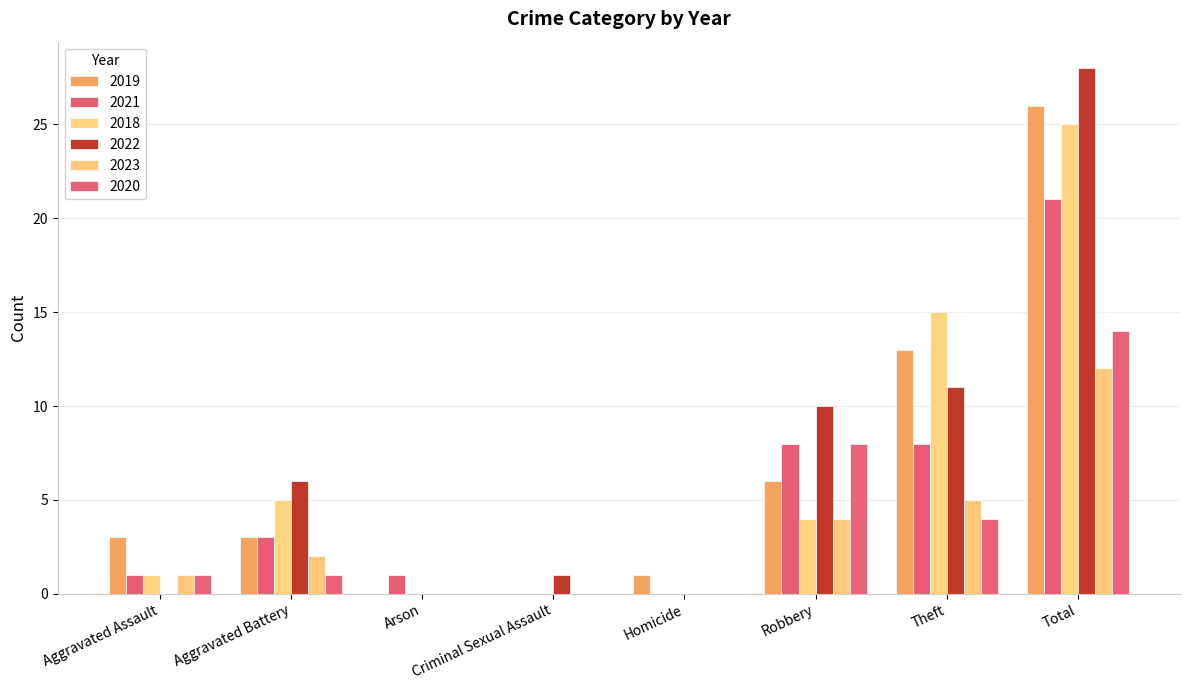

What is the sum of the 2019 values at Homicide and Criminal Sexual Assault?

1